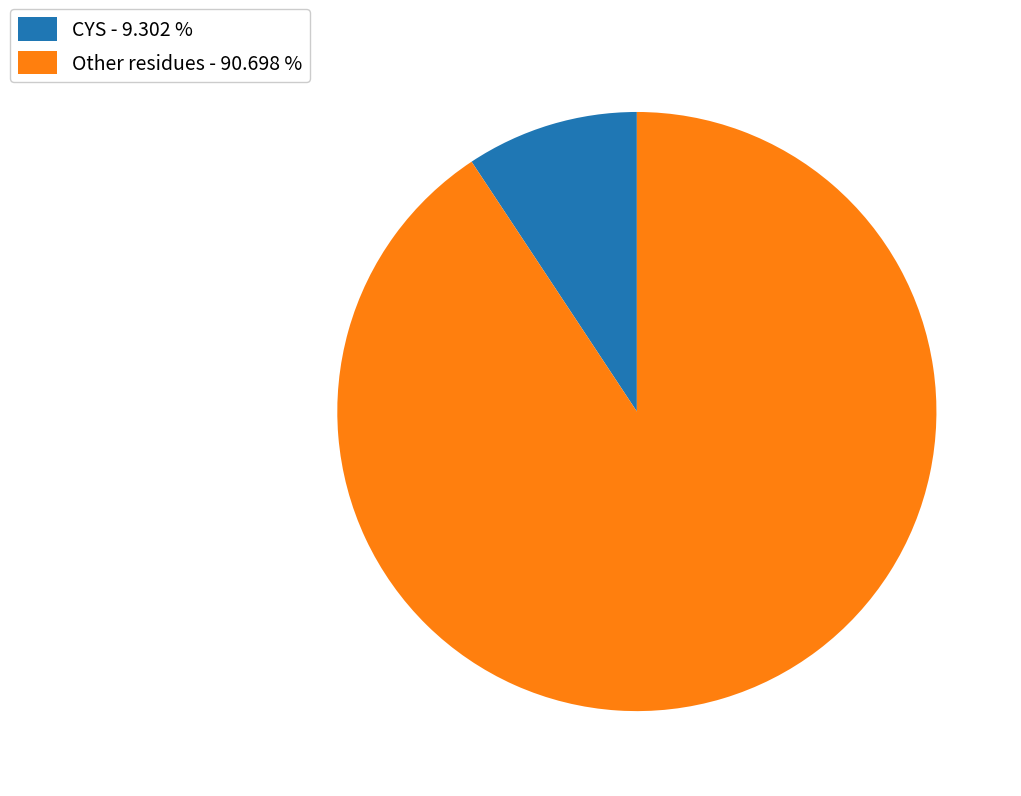

Rank the categories by value from highest to lowest.

Other residues - 90.698 %, CYS - 9.302 %